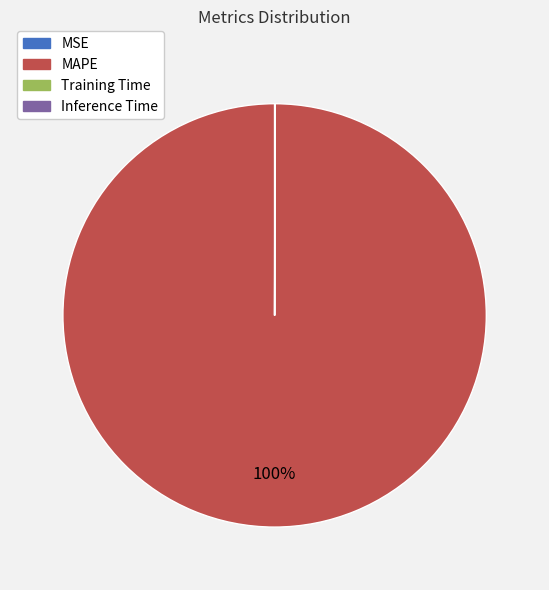

To the nearest percent, what is the difference between the largest and smallest slice percentages?

100%